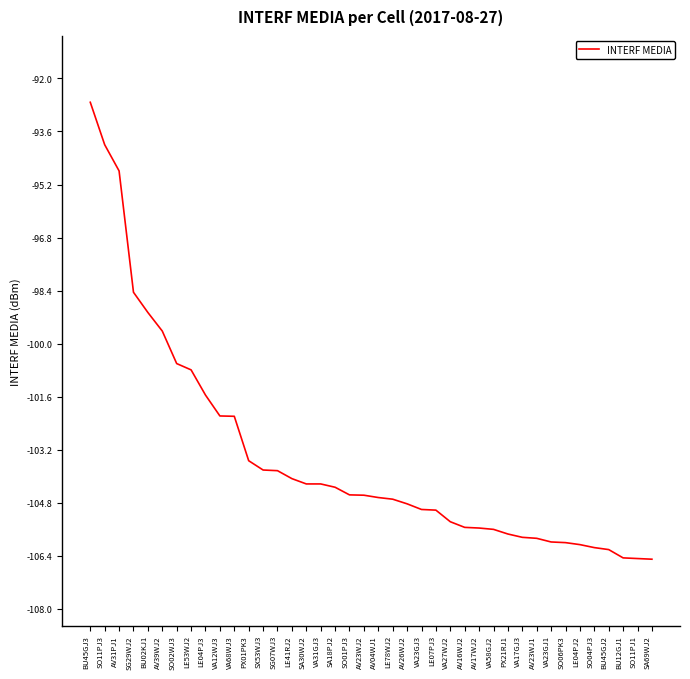

The value at SO11PJ1 is -183.2. True or false?

False